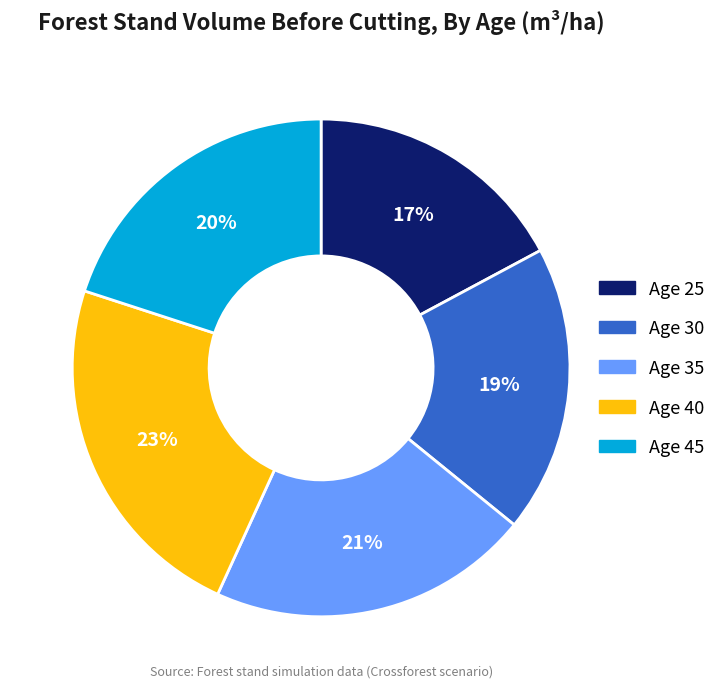

Is there a majority slice in this chart?

No